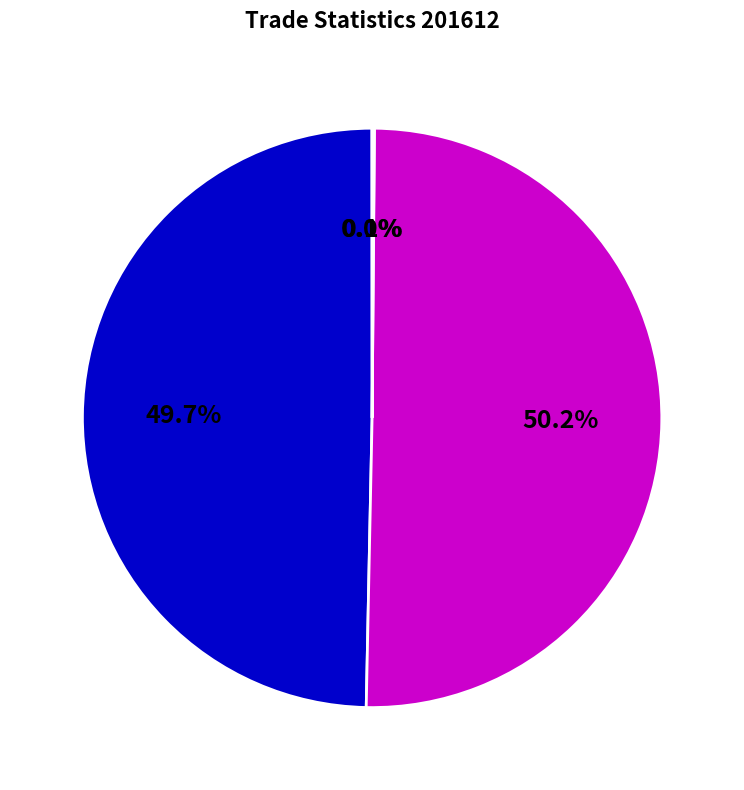

Which slice represents more than half of the pie?

Imports